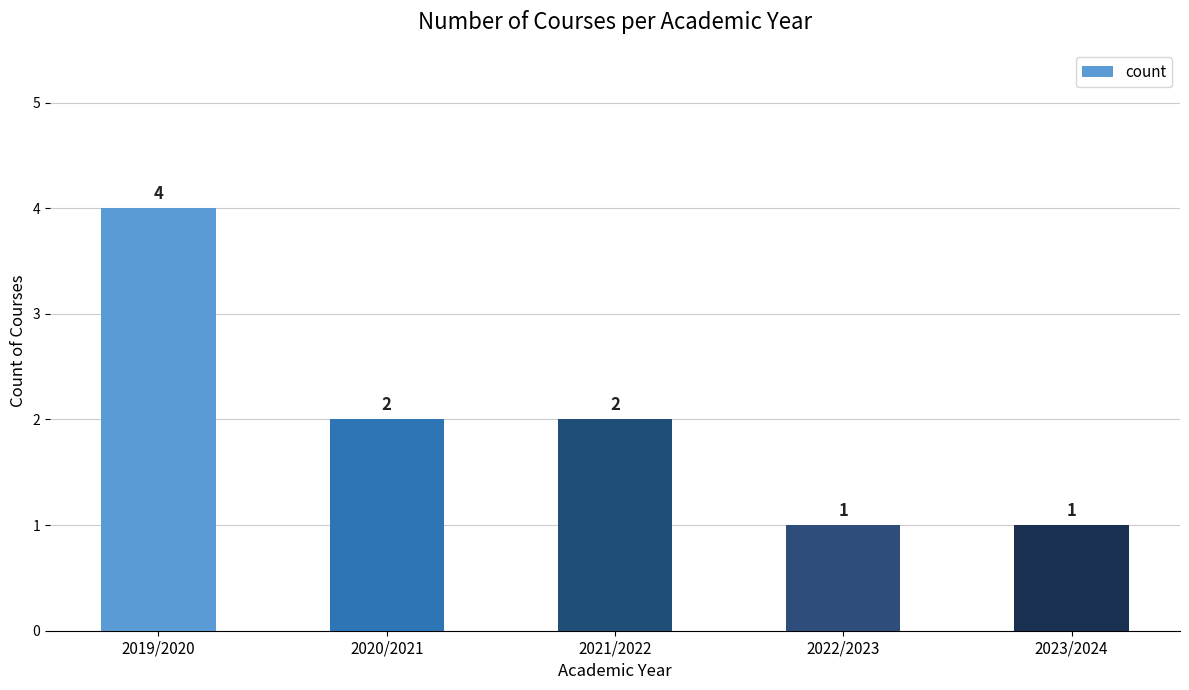

Between 2020/2021 and 2019/2020, which is larger?

2019/2020